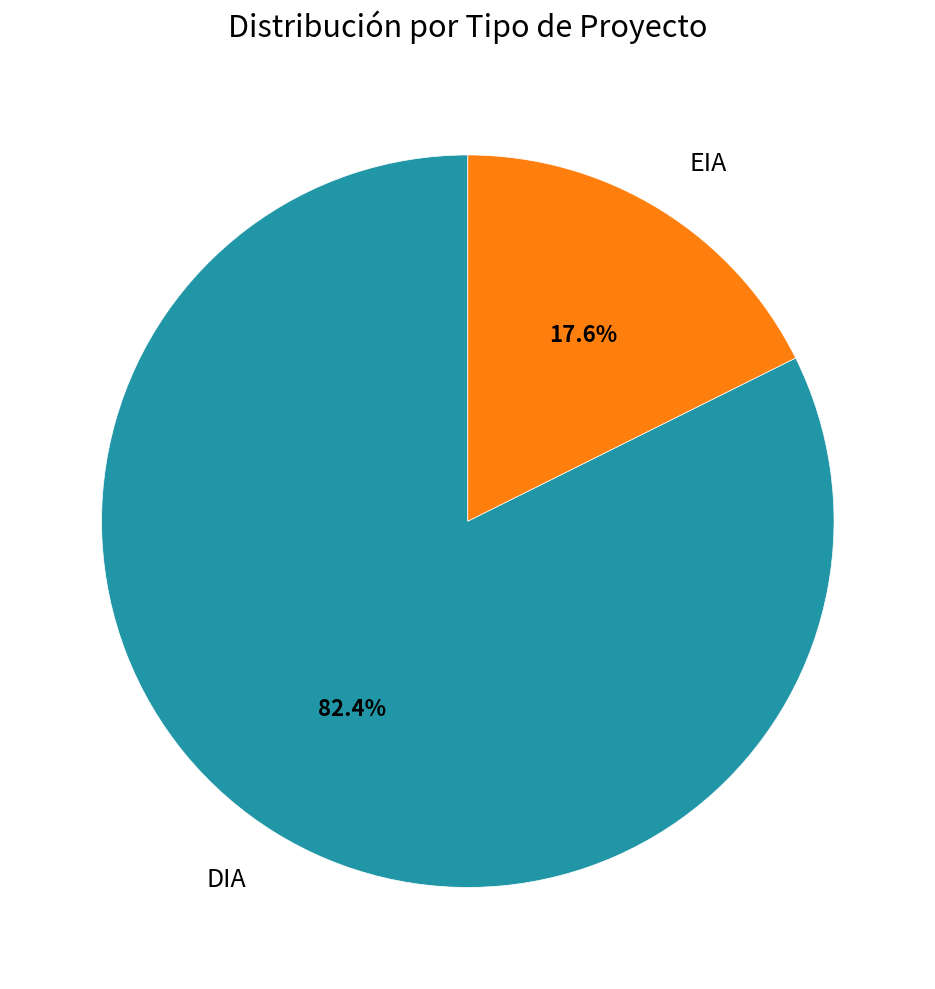

How many slices are in this pie chart?

2